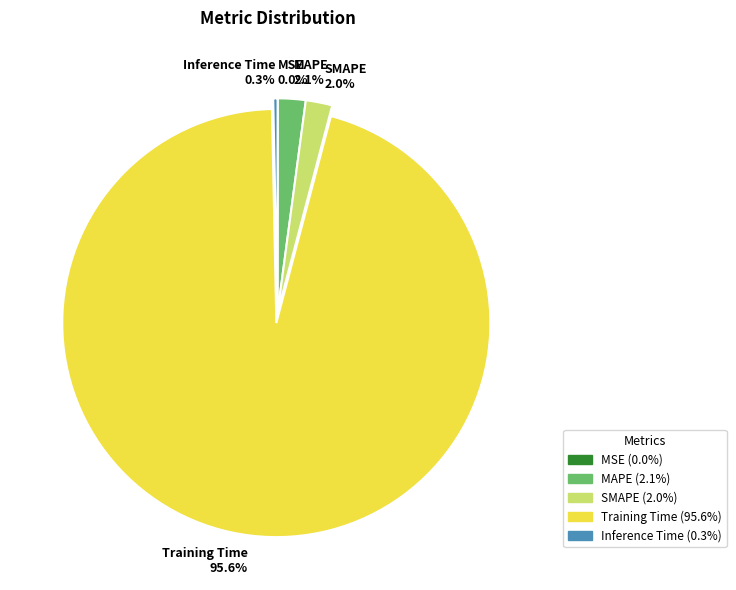

Does SMAPE 2.0% account for over 50% of the chart?

No